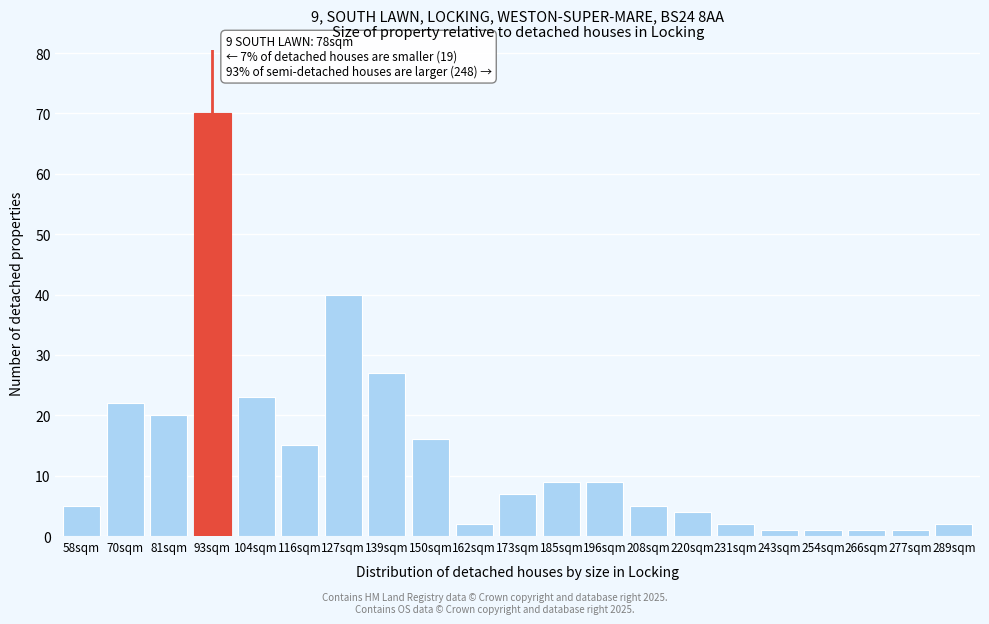

Reading left to right, transcribe all the data shown in this chart.

5	22	20	70	23	15	40	27	16	2	7	9	9	5	4	2	1	1	1	1	2